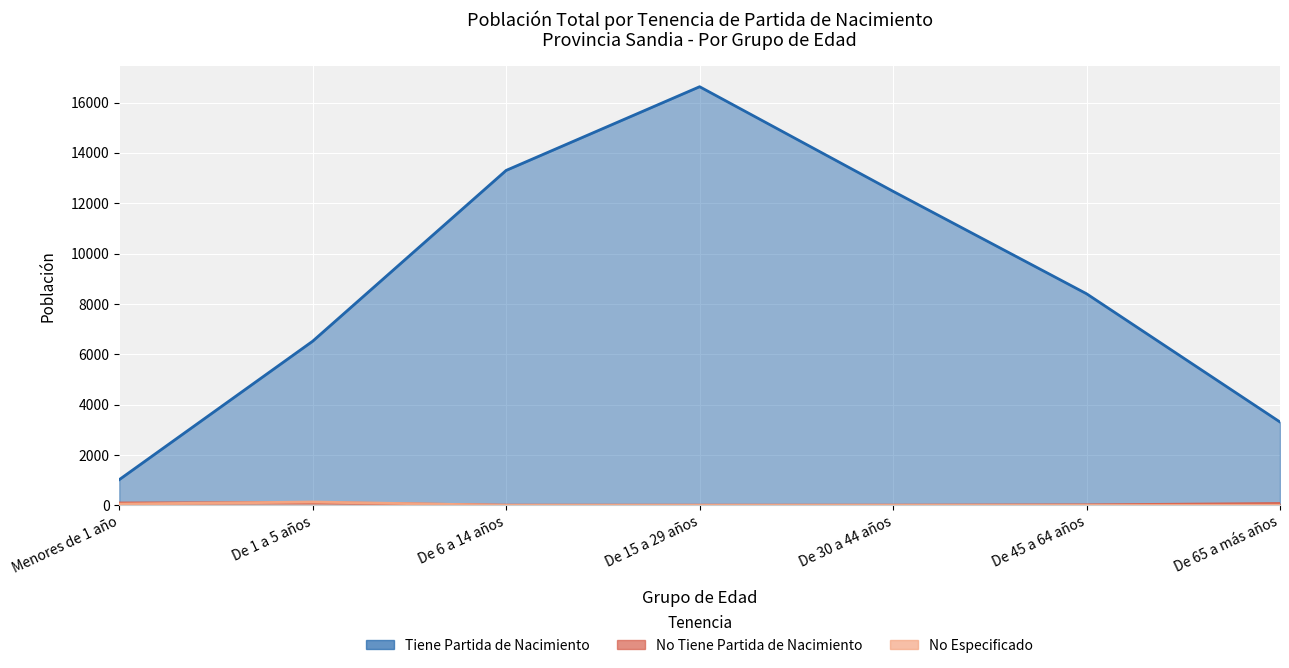

Is it true that Tiene Partida de Nacimiento equals 16628 at De 15 a 29 años?

True